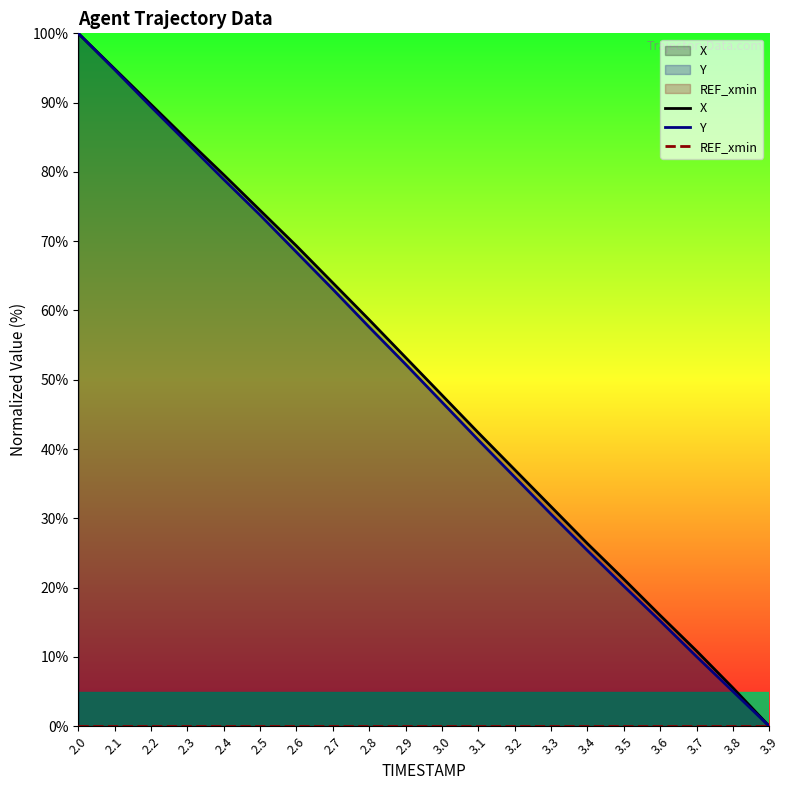

What is the value of the Y point at the 8th from the left?

63.1